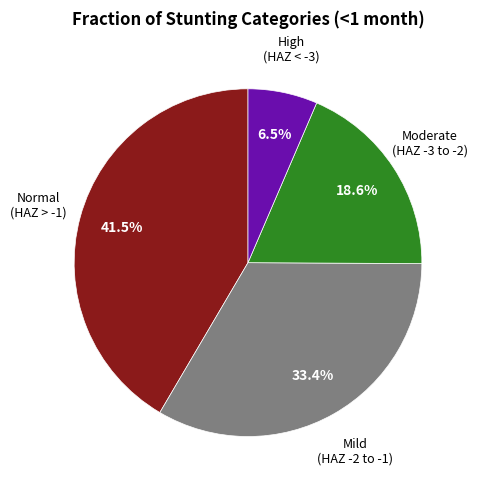

Is there a majority slice in this chart?

No